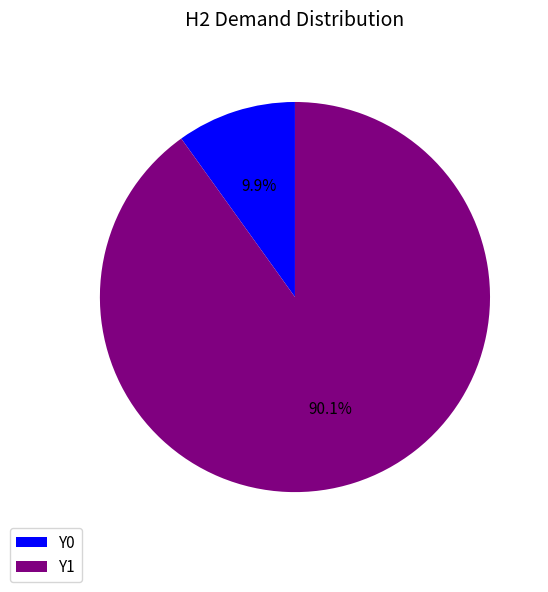

Count the number of slices in the pie.

2